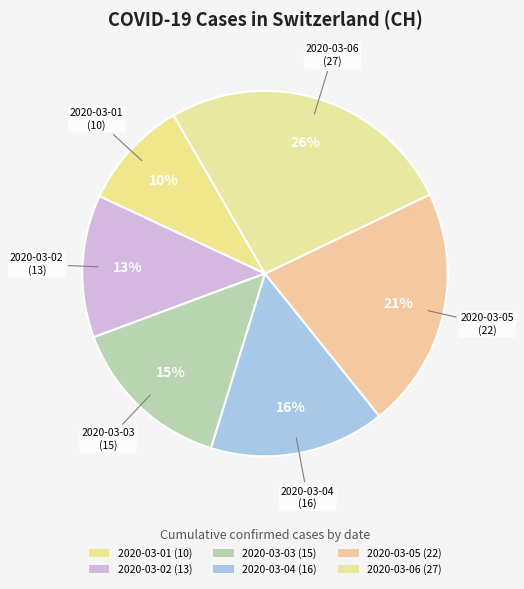

How many segments does this pie chart have?

6